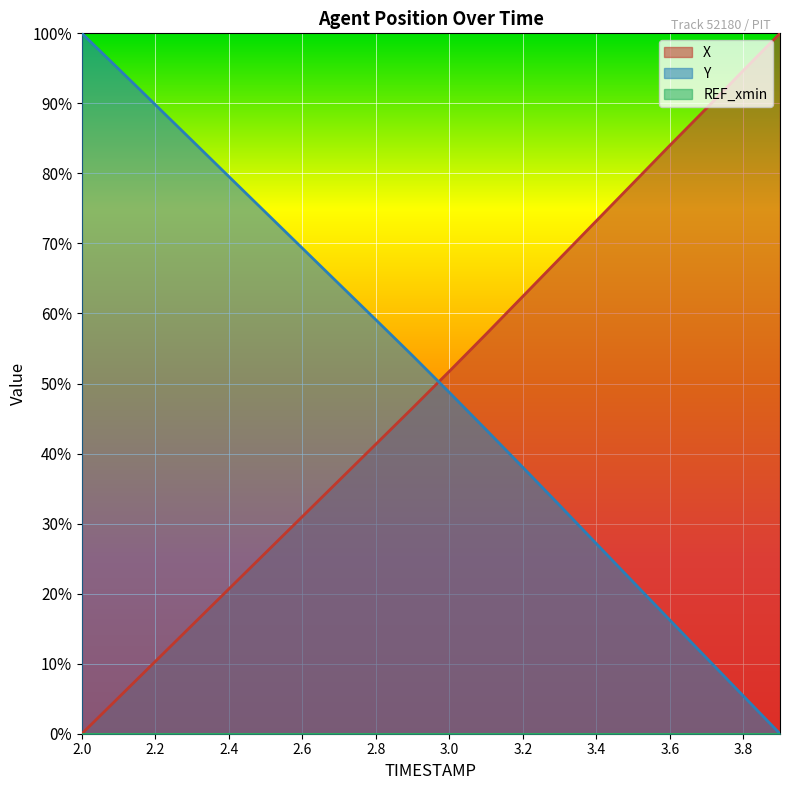

Is it true that X equals 23.8 at 3.1?

False